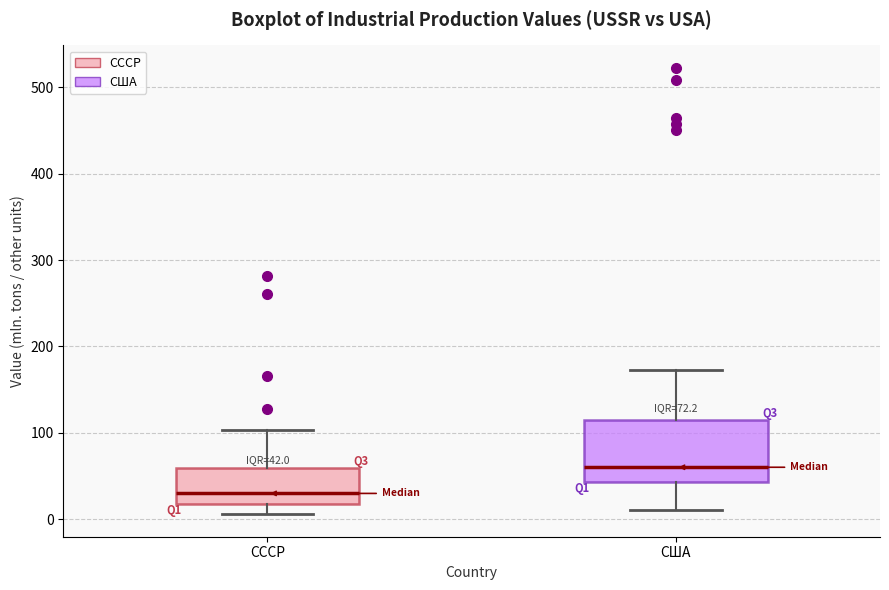

Which box is the tallest, from its lower edge to its upper edge?

США